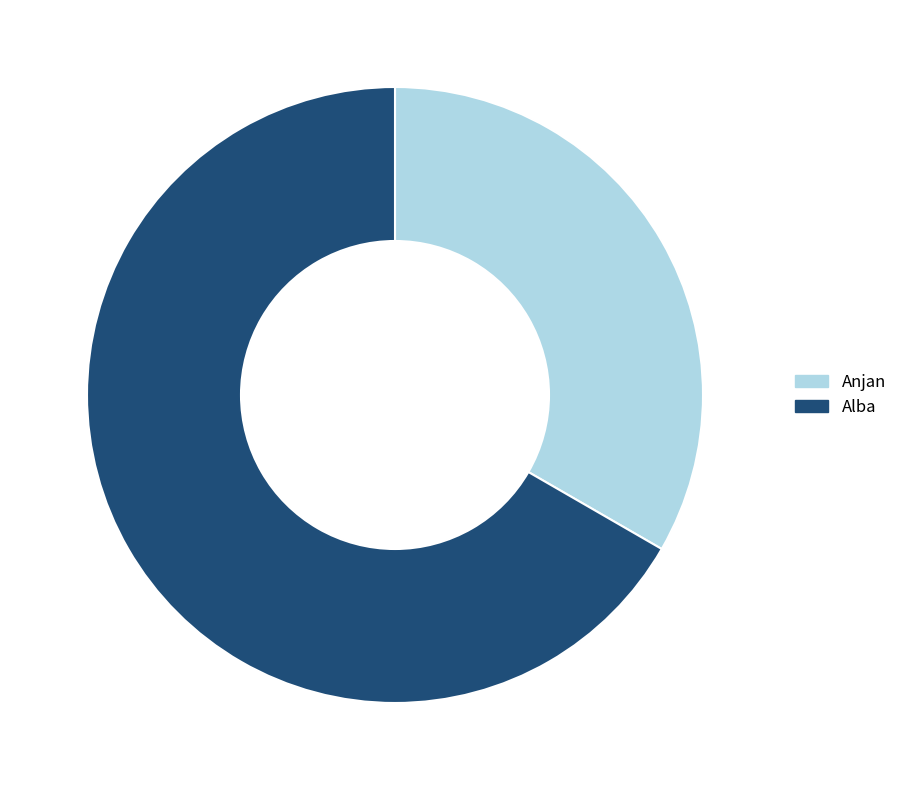

Is it true that Alba is 67% of the pie?

True